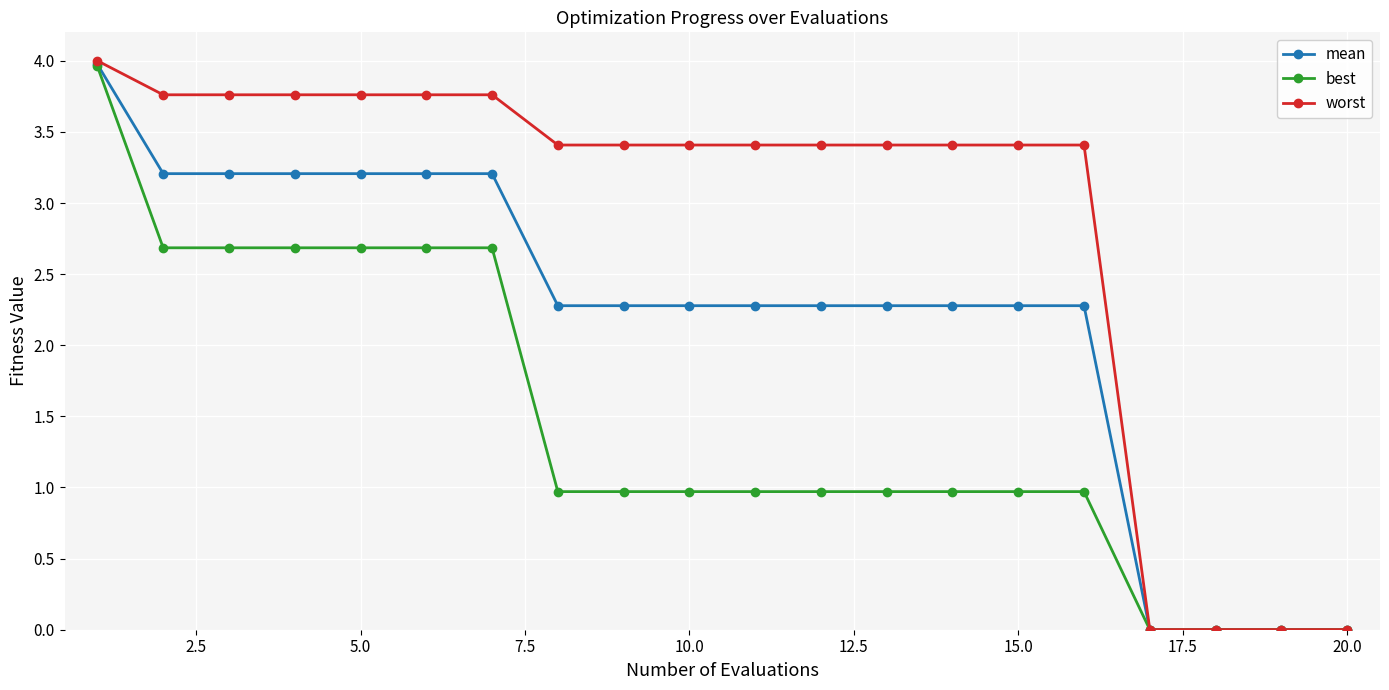

How many distinct data groups are displayed?

3